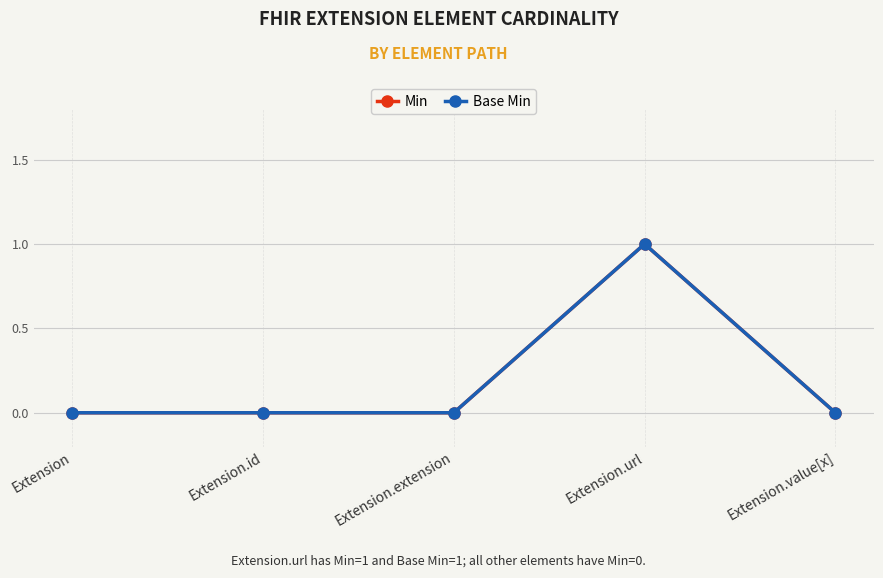

How many Base Min values are between 0 and 1?

5